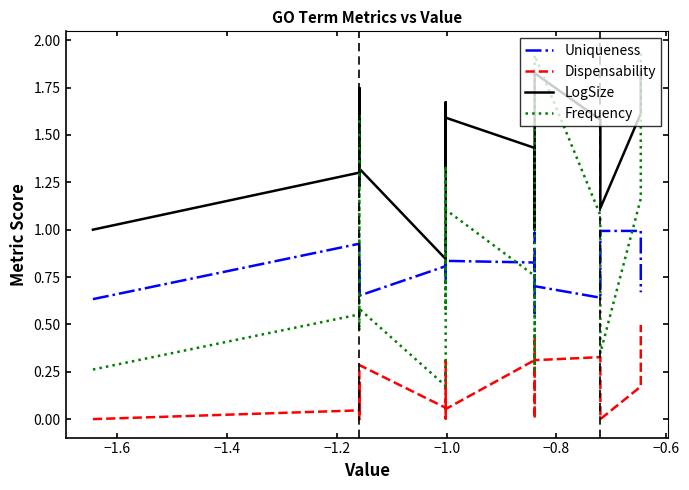

How many distinct data groups are displayed?

4